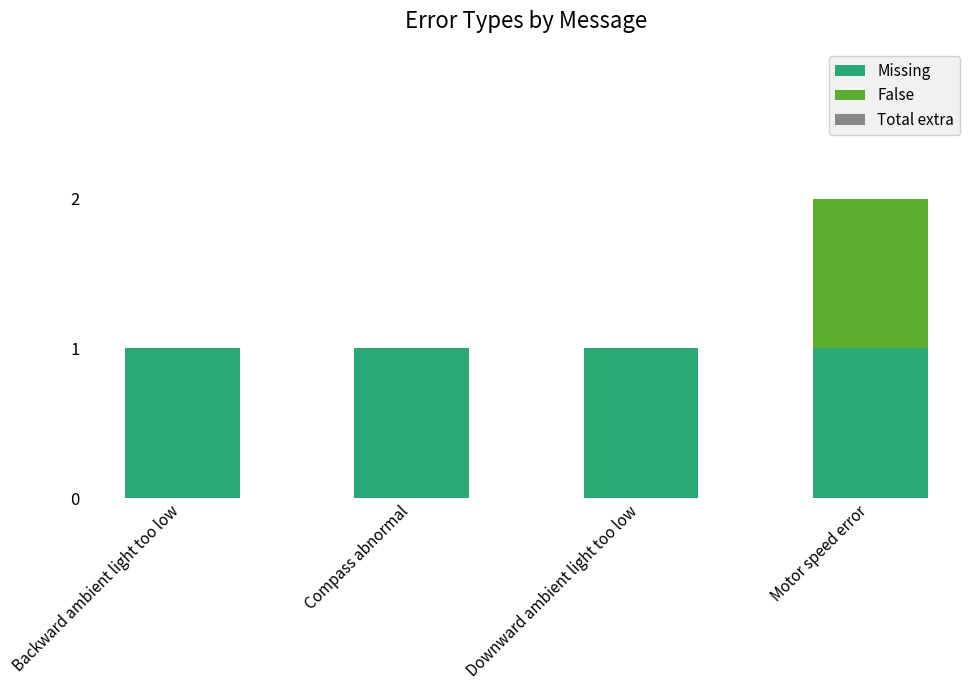

True or false: Missing has a value of 1 at Motor speed error.

True